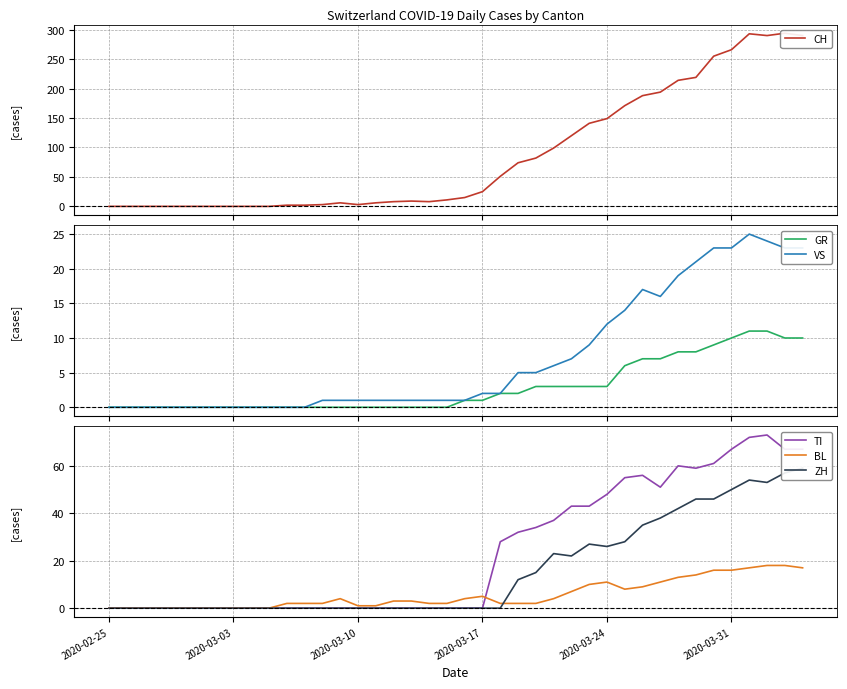

True or false: TI has a value of 46 at 2020-03-03.

False